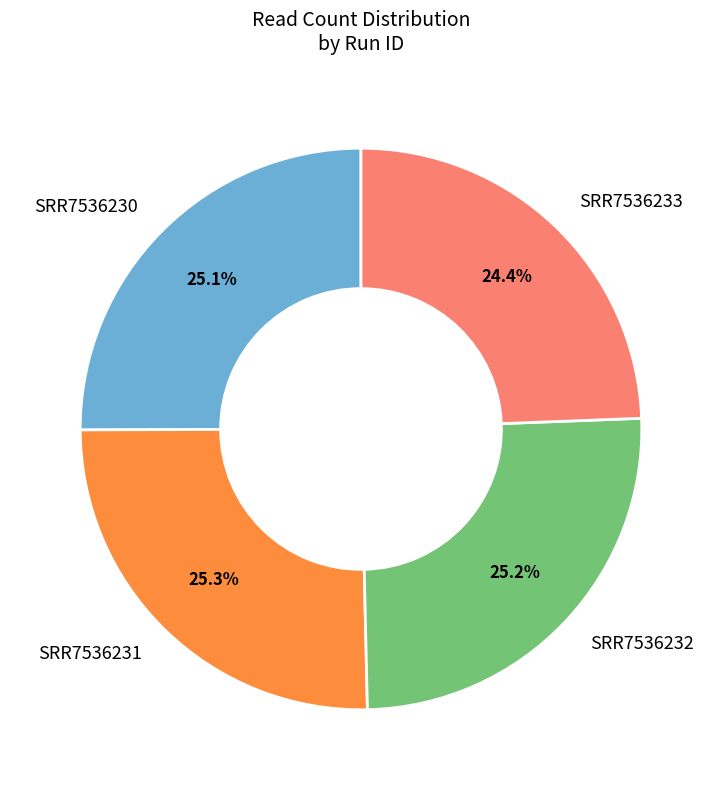

What percentage do SRR7536231 and SRR7536233 together represent?

49.7%